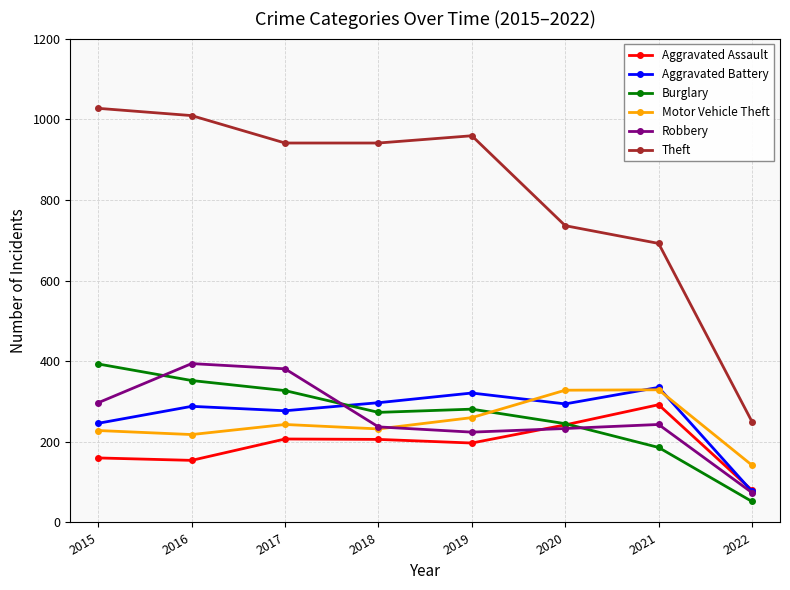

At which label does Theft first exceed 941?

2015